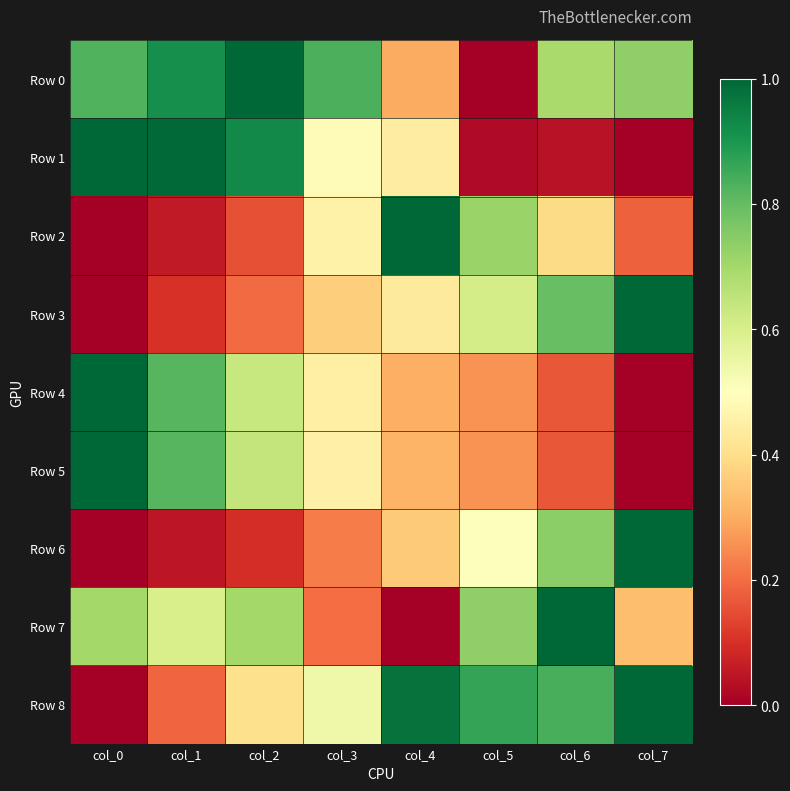

At col_5, list the series in order from largest to smallest.

Row 8, Row 7, Row 2, Row 3, Row 6, Row 5, Row 4, Row 1, Row 0